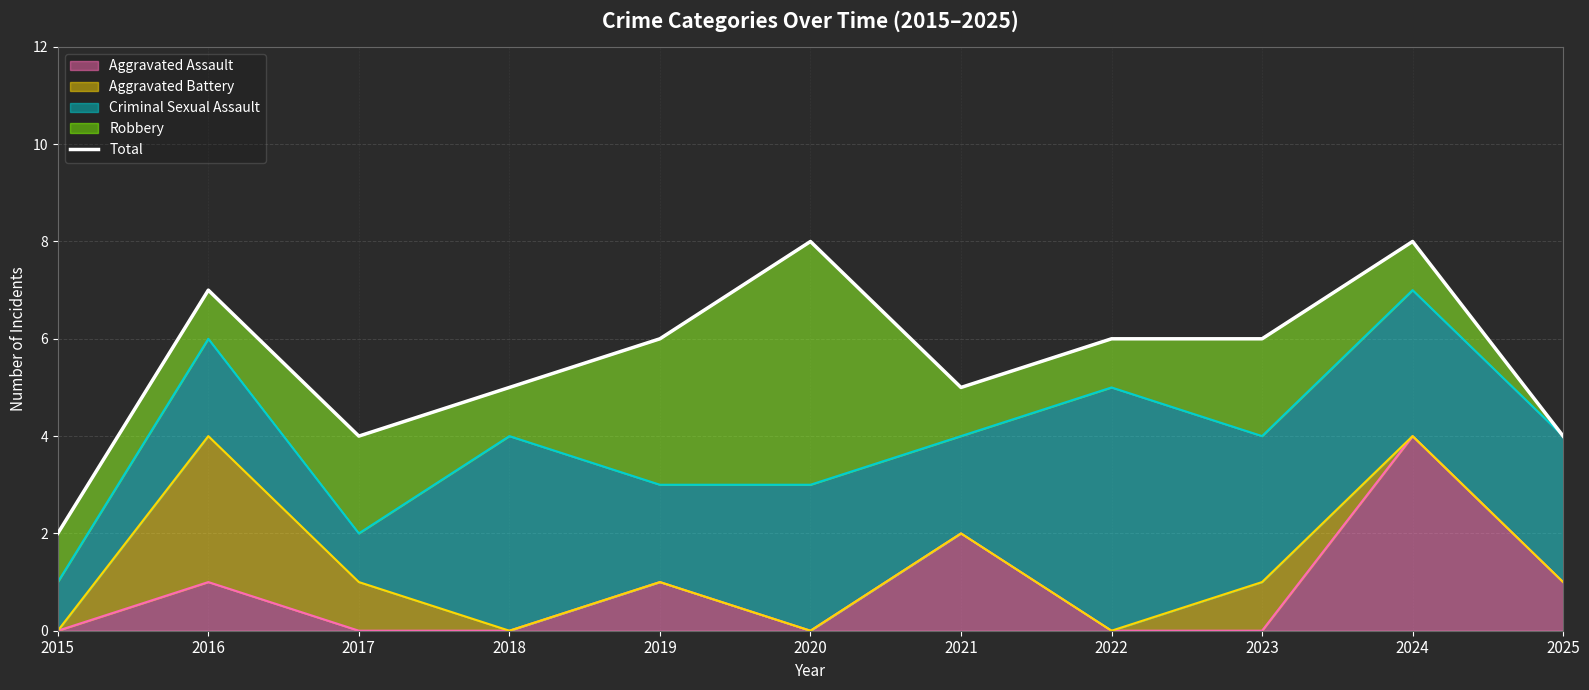

Rank the categories by value from highest to lowest.

2020, 2024, 2016, 2019, 2022, 2023, 2018, 2021, 2017, 2025, 2015